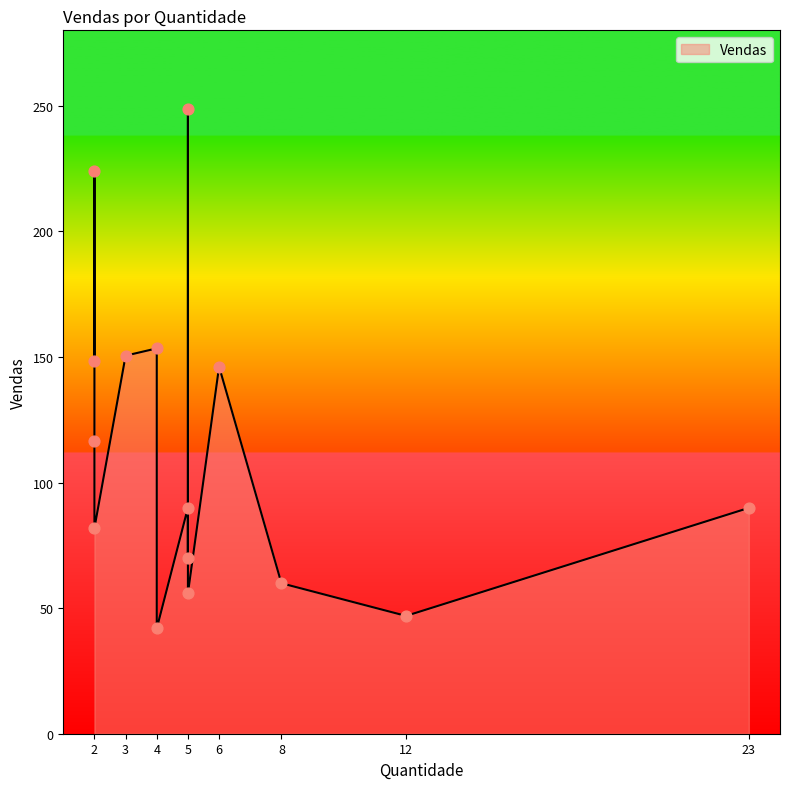

Between 12 and 2, which is larger?

2